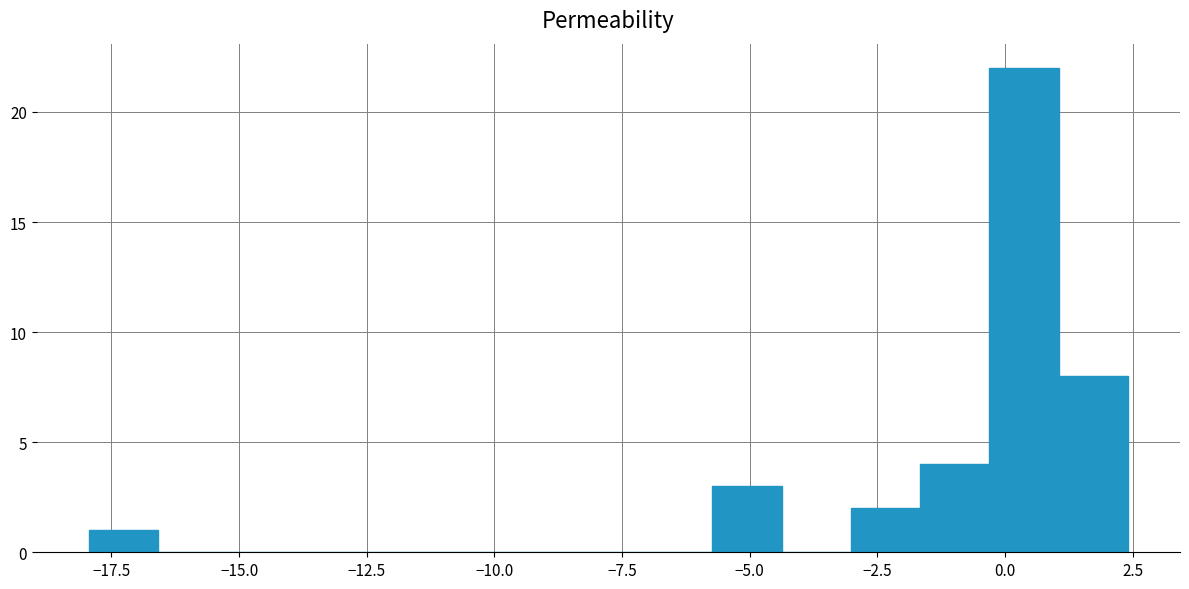

Read against the x-axis, roughly where is the centre of the tallest bar?

0.5